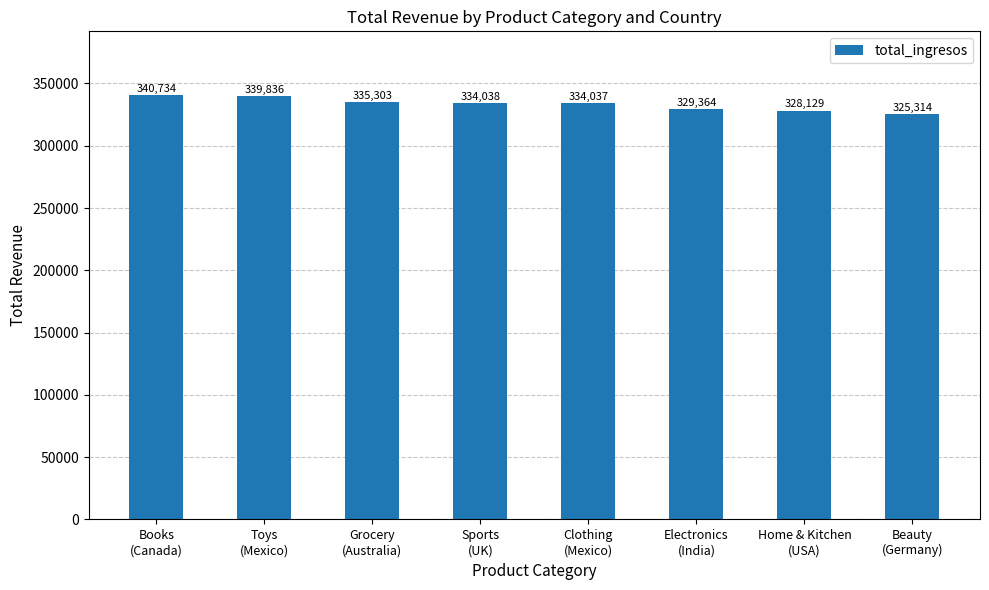

What is the maximum value shown in the chart?

340734.2